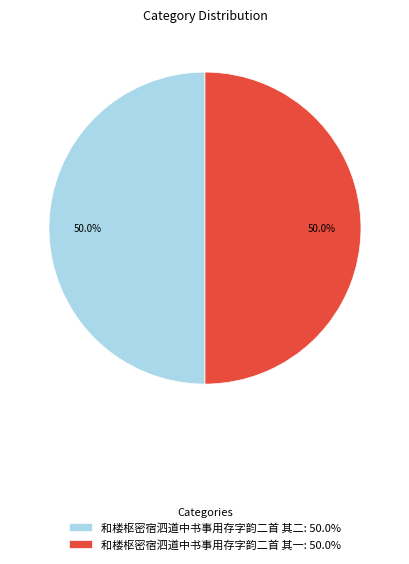

How many slices are in this pie chart?

2